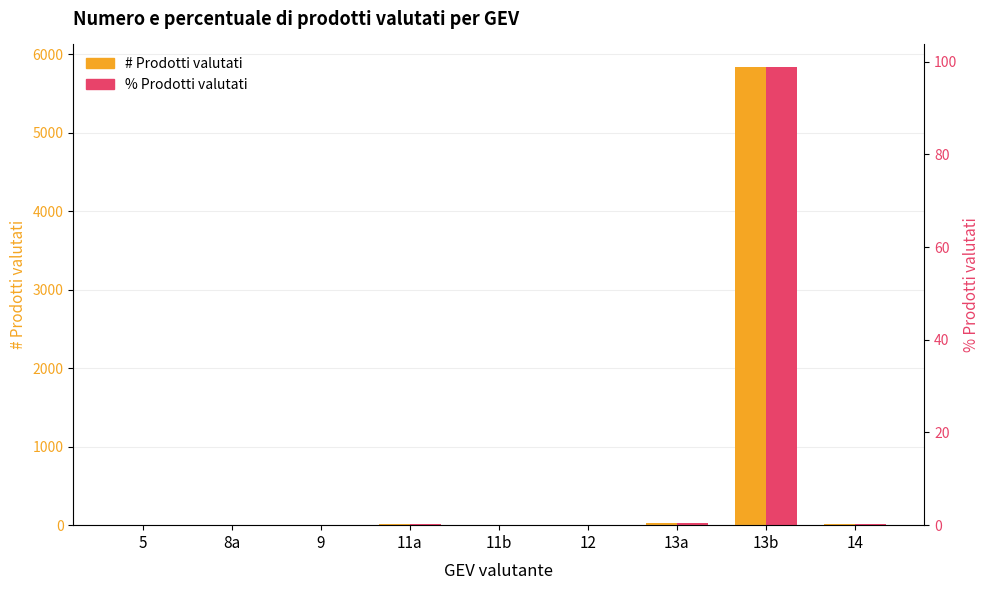

Rank the series by their maximum value, from lowest to highest.

% Prodotti valutati, # Prodotti valutati